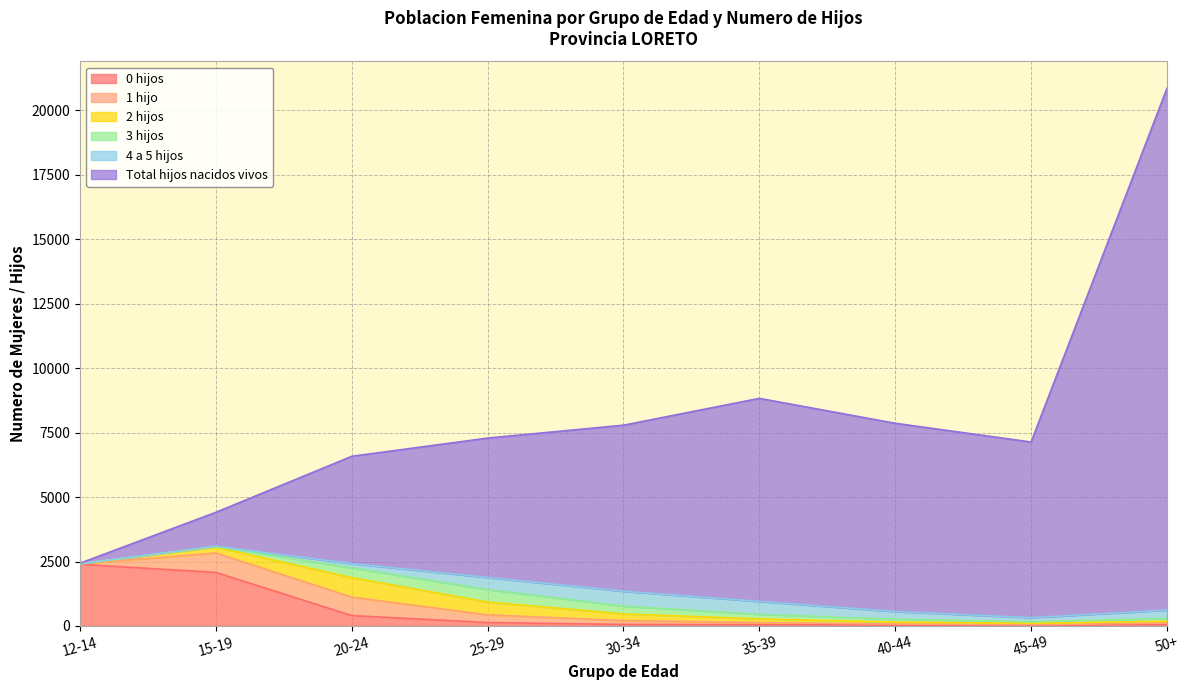

What is the label of the 8th point from the left?

45-49